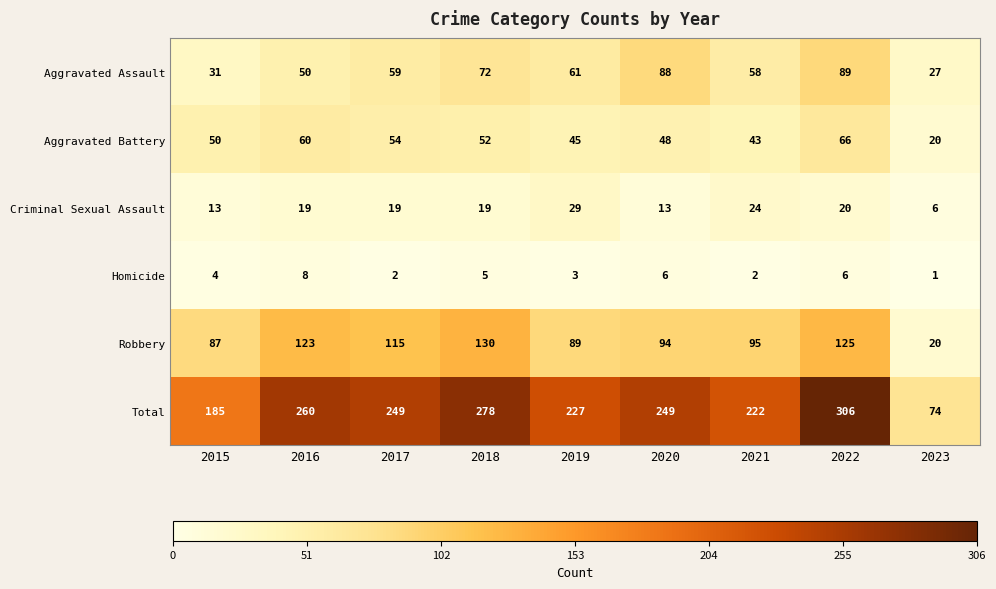

At 2016, list the series in order from smallest to largest.

Homicide, Criminal Sexual Assault, Aggravated Assault, Aggravated Battery, Robbery, Total